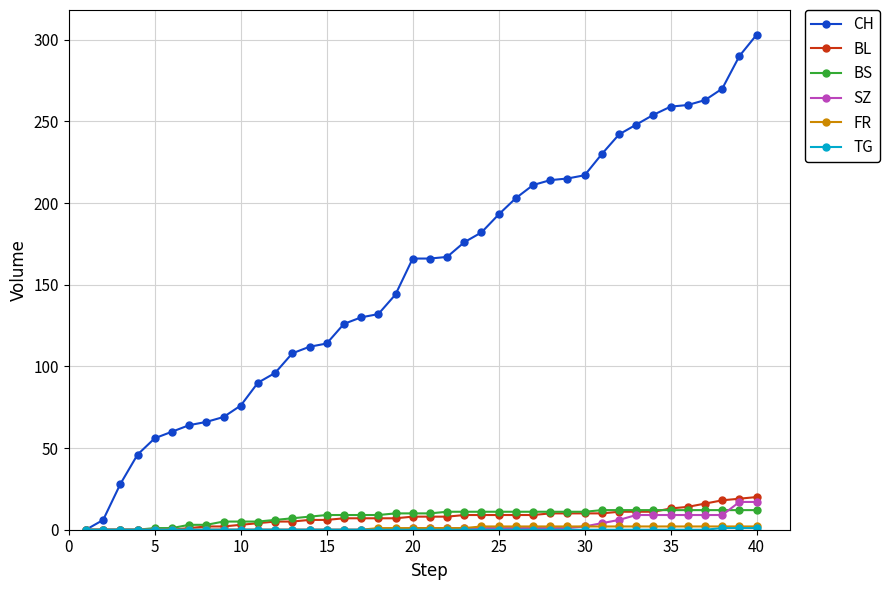

Which series has the largest total across all categories?

CH